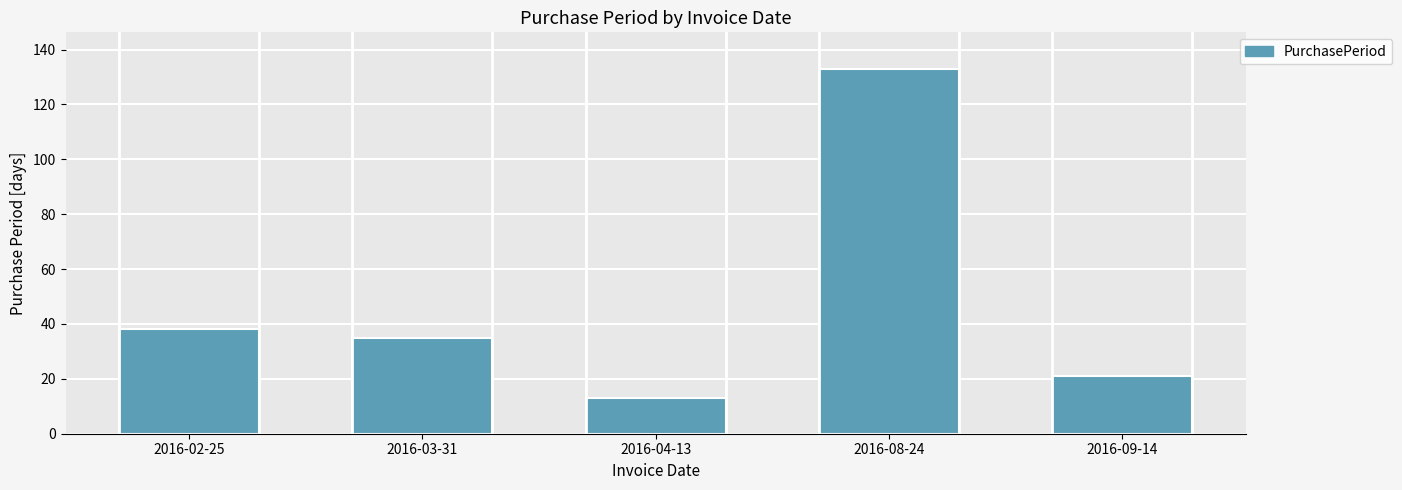

What is the label of the 2nd bar from the right?

2016-08-24